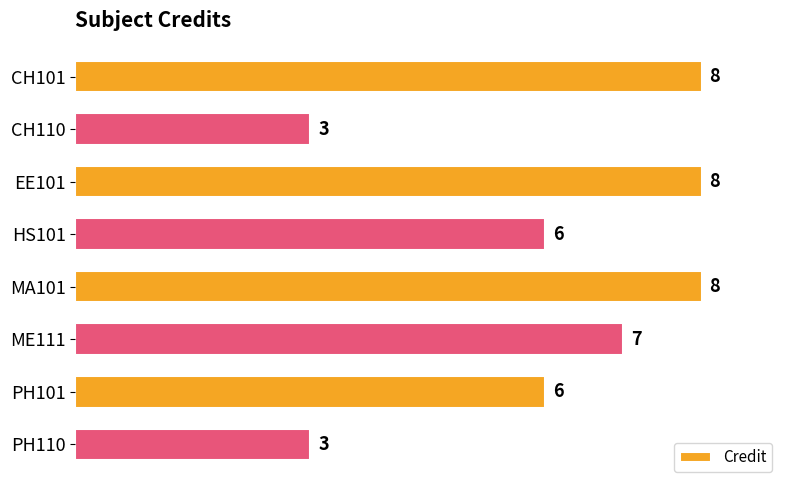

The chart shows a value of 7 at ME111. True or false?

True